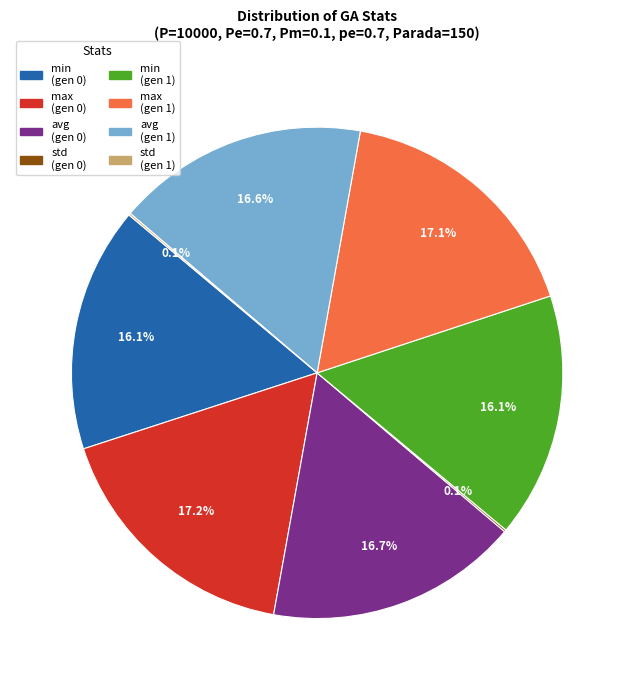

Does any single category account for the majority?

No